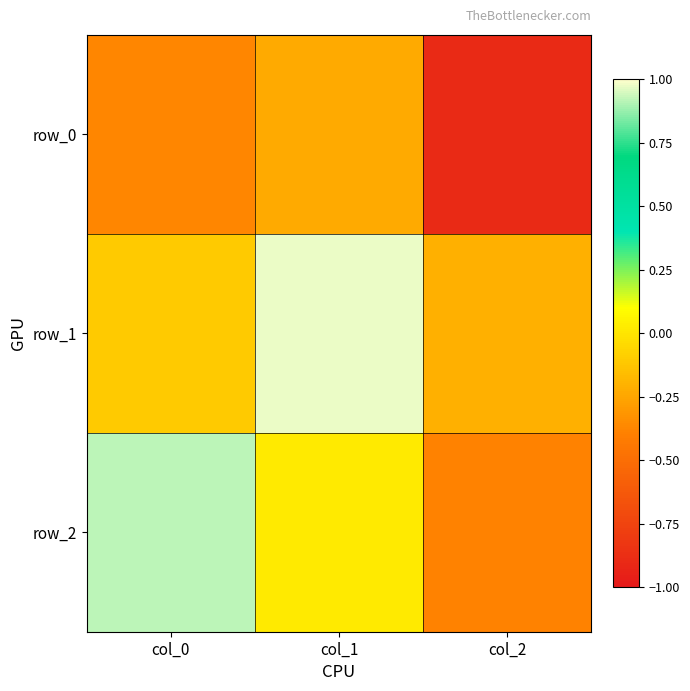

Which has a higher value, col_1 or col_2?

col_1